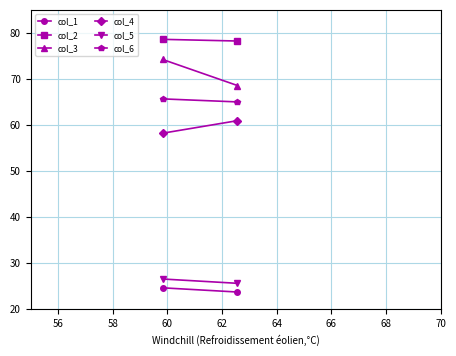

At how many categories does at least one series exceed 71?

2